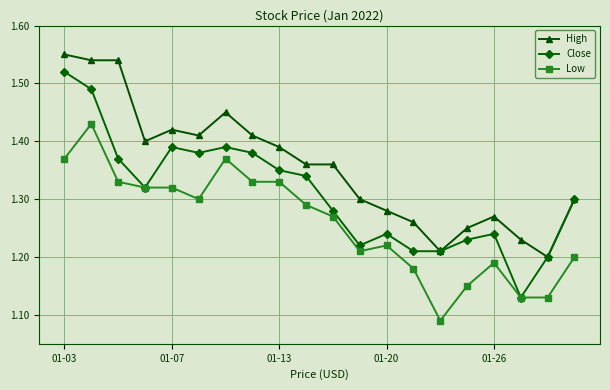

True or false: Low has more than 0 points higher than both neighbors.

True